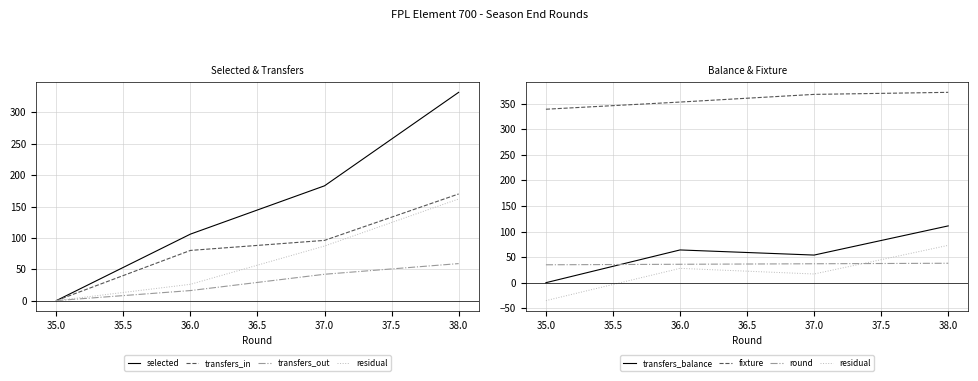

The transfers_out series shows 59 at 38. True or false?

True